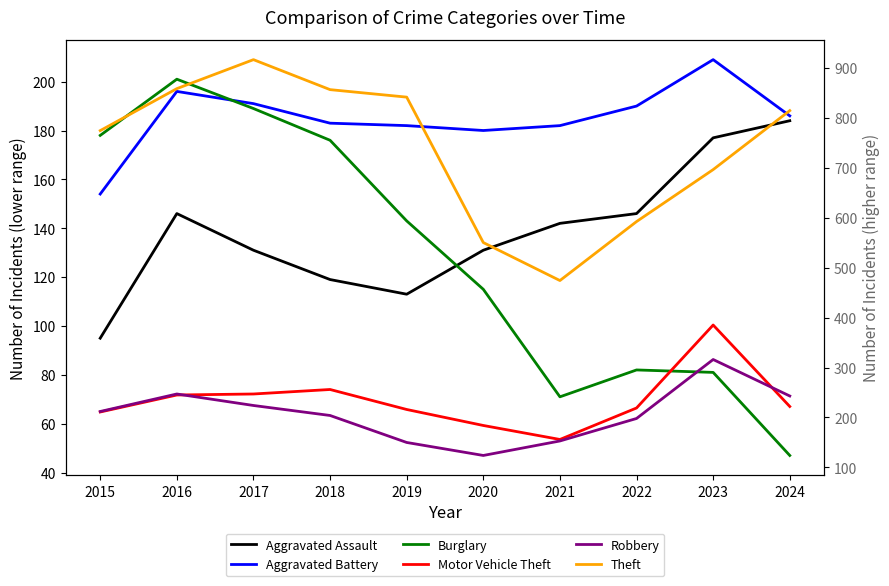

How many interior local peaks does the Aggravated Assault series have?

1